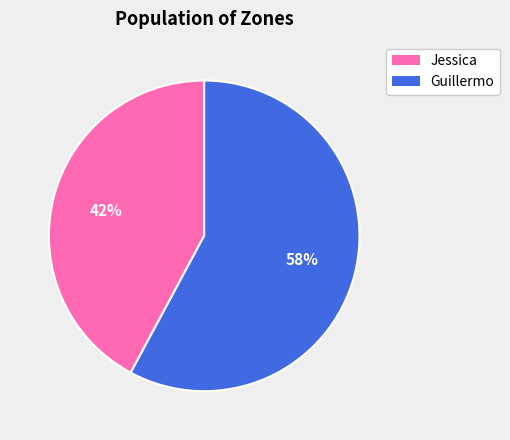

Count the number of slices in the pie.

2